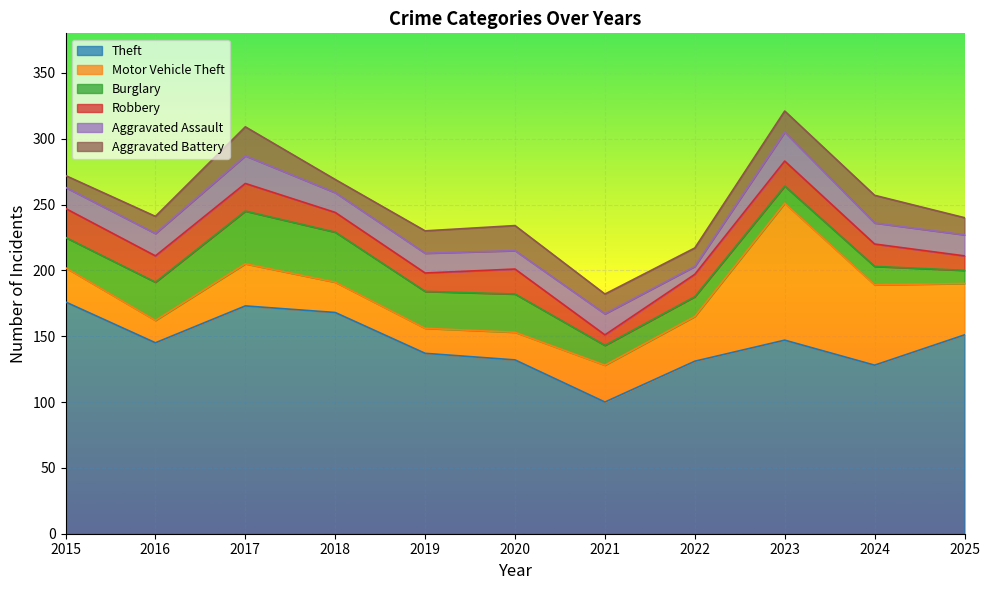

At which label is Aggravated Assault closest to 14?

2020